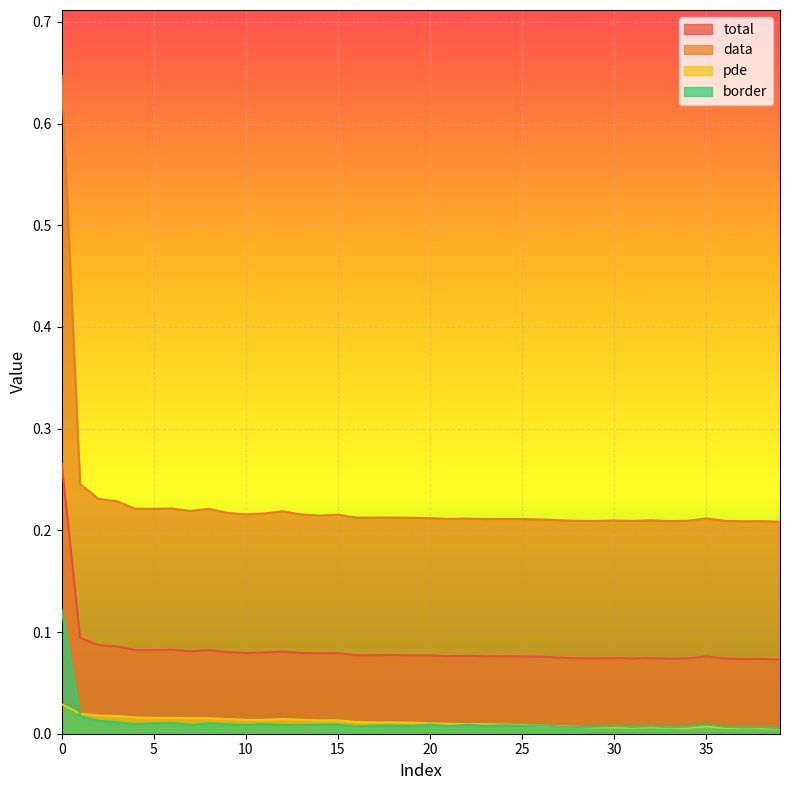

What are all the series names shown in the legend?

total, data, pde, border